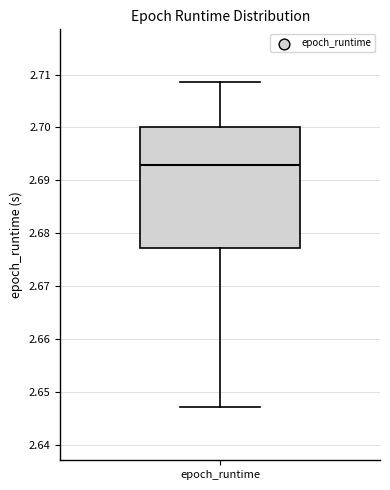

Where is the upper edge of the box for epoch_runtime on the y-axis? The values are not printed on the chart, so give them approximately, as read against the axis.

2.700